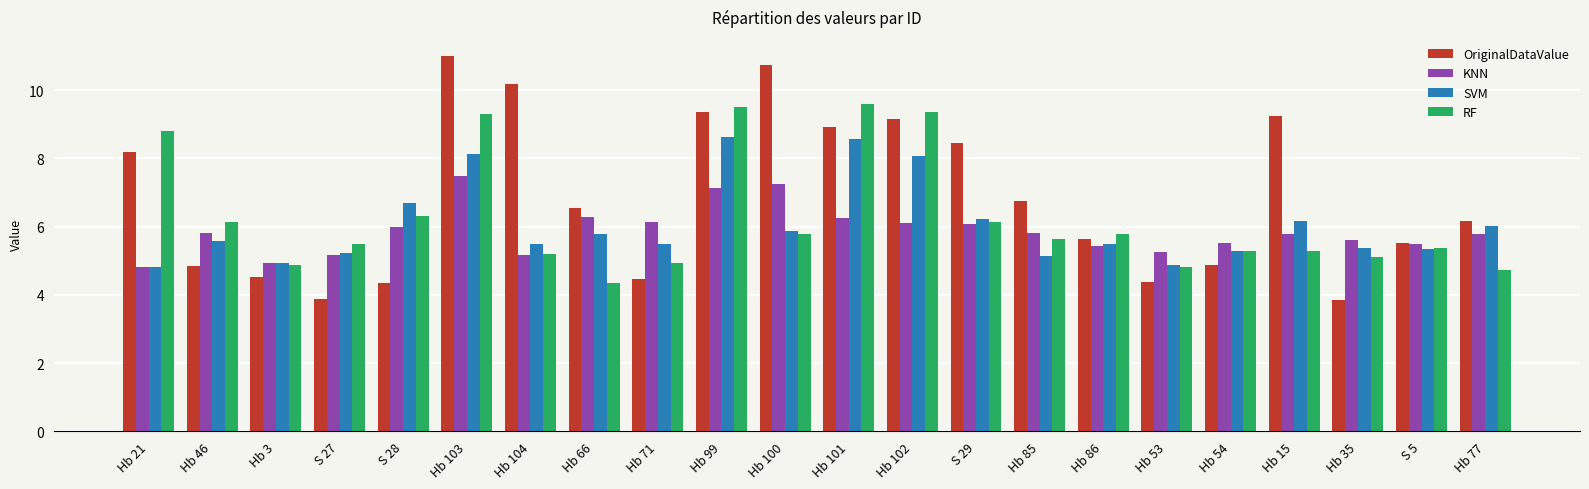

What is the label of the 8th bar from the right?

Hb 85